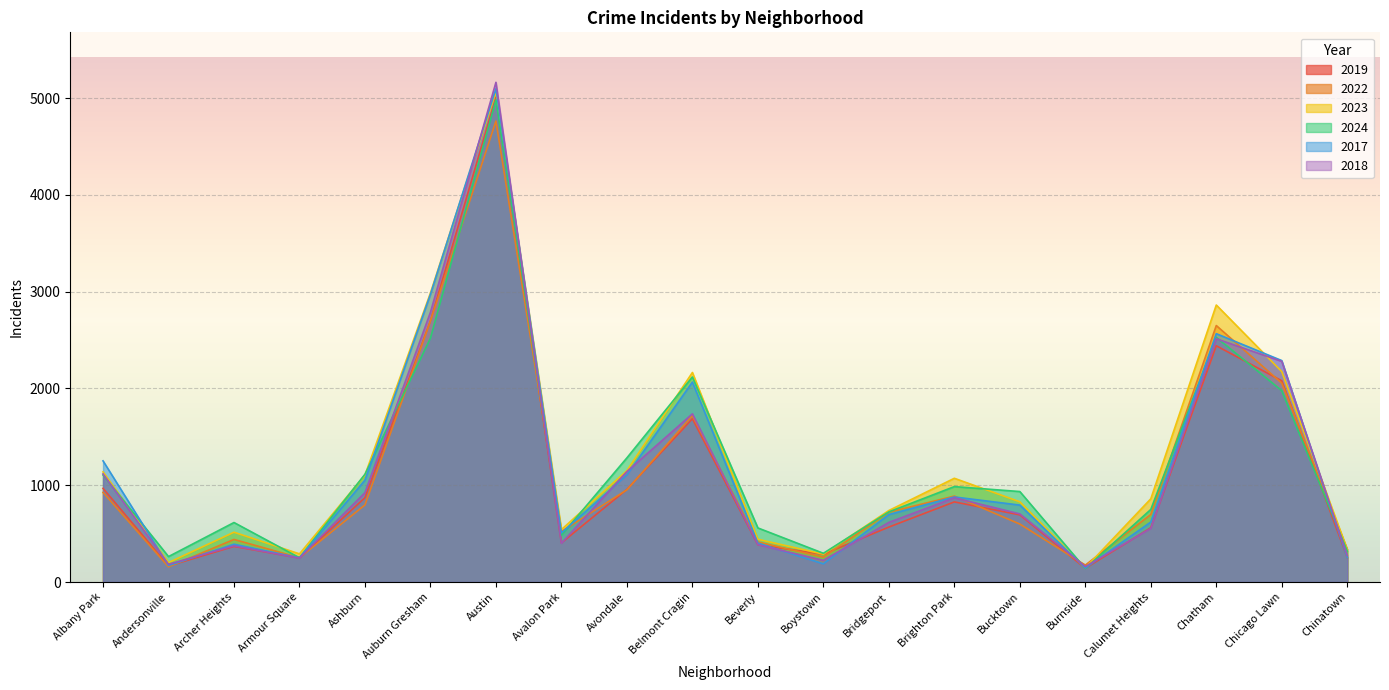

What position from the left is Chinatown?

20